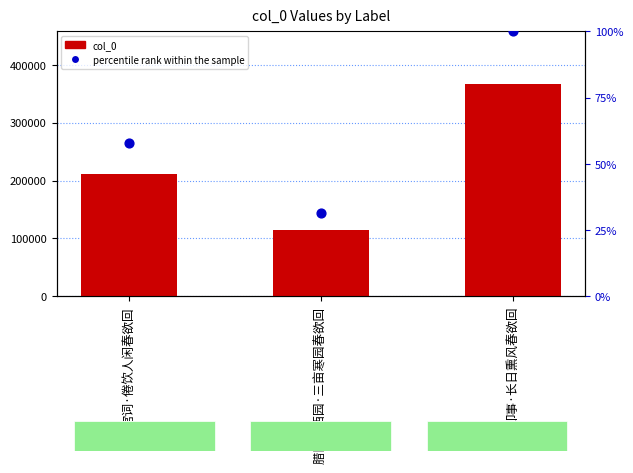

Which series reaches the minimum Y coordinate?

percentile rank within the sample